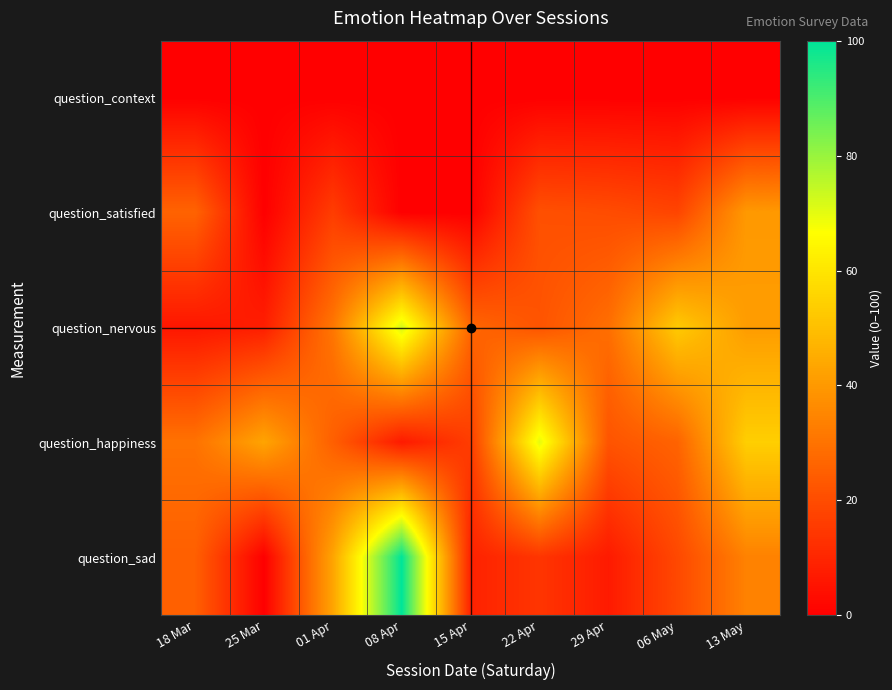

Between 25 Mar and 06 May, which is larger?

25 Mar